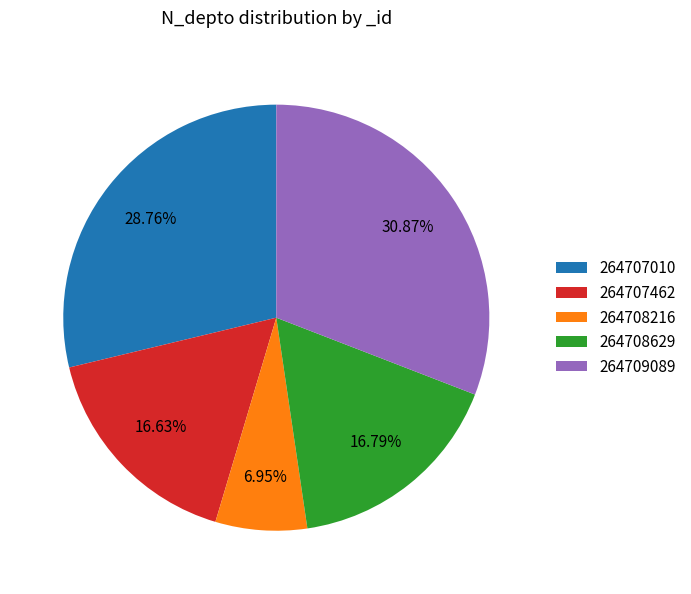

Count the number of slices in the pie.

5